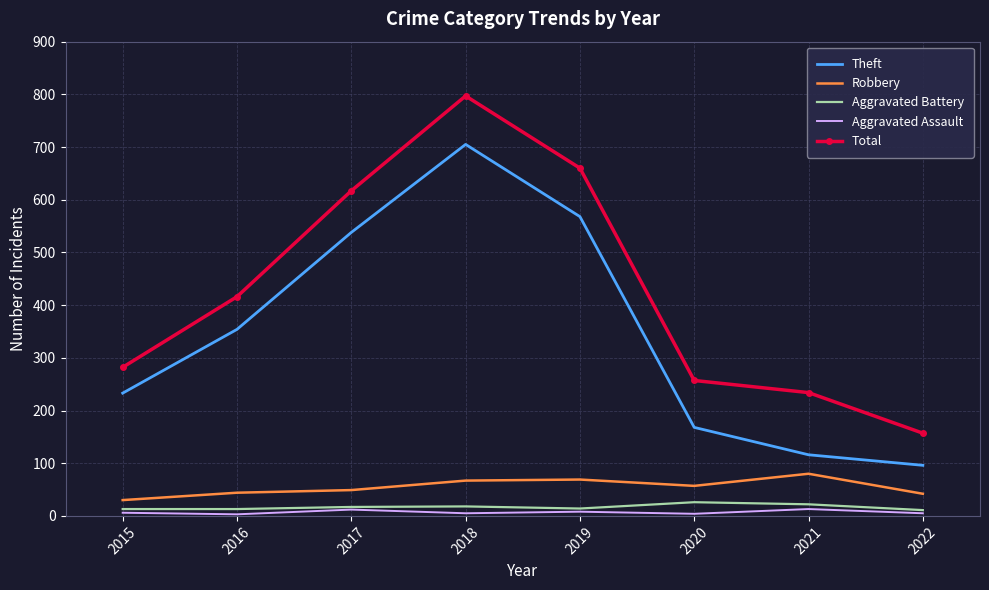

The value of Robbery at 2019 is 37. True or false?

False